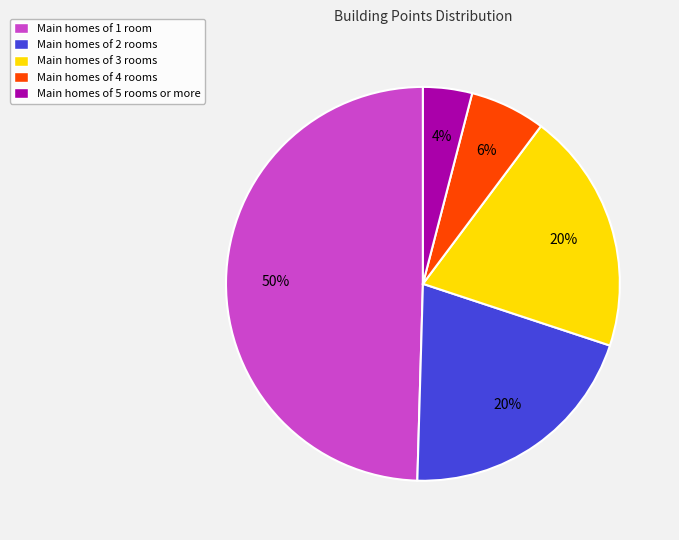

To the nearest percent, what is the difference between the largest and smallest slice percentages?

46%